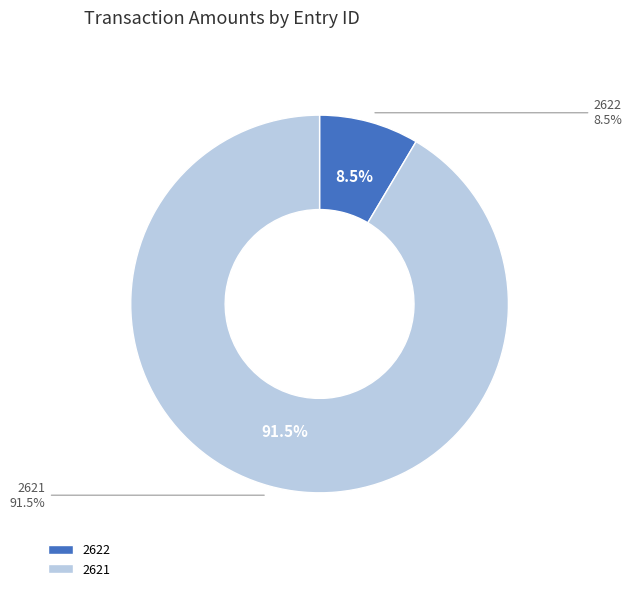

What is the change in value from 2622 to 2621?

+9066.7